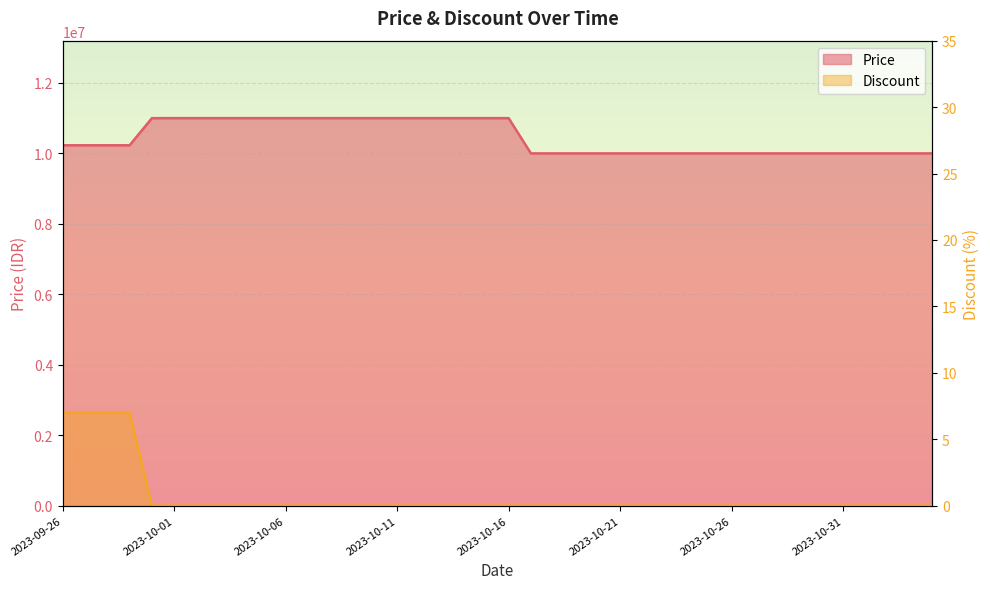

True or false: Discount and Price cross at least once.

False